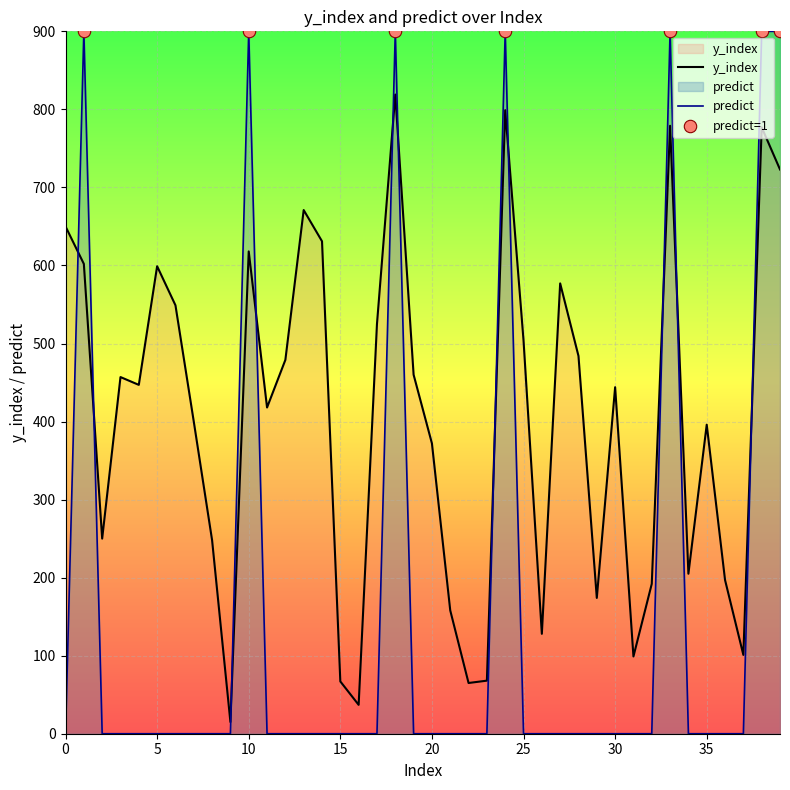

Which series contains the lowest Y value?

predict